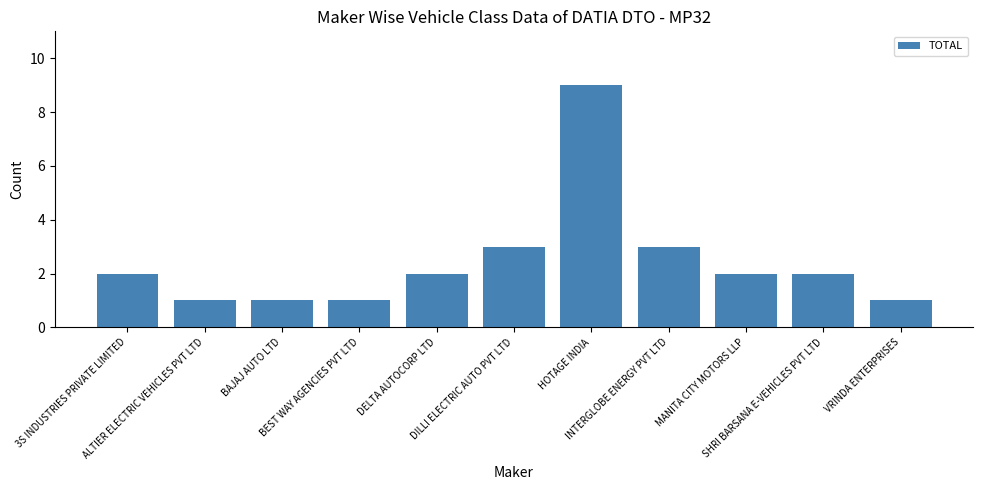

Does the chart contain stacked bars?

No